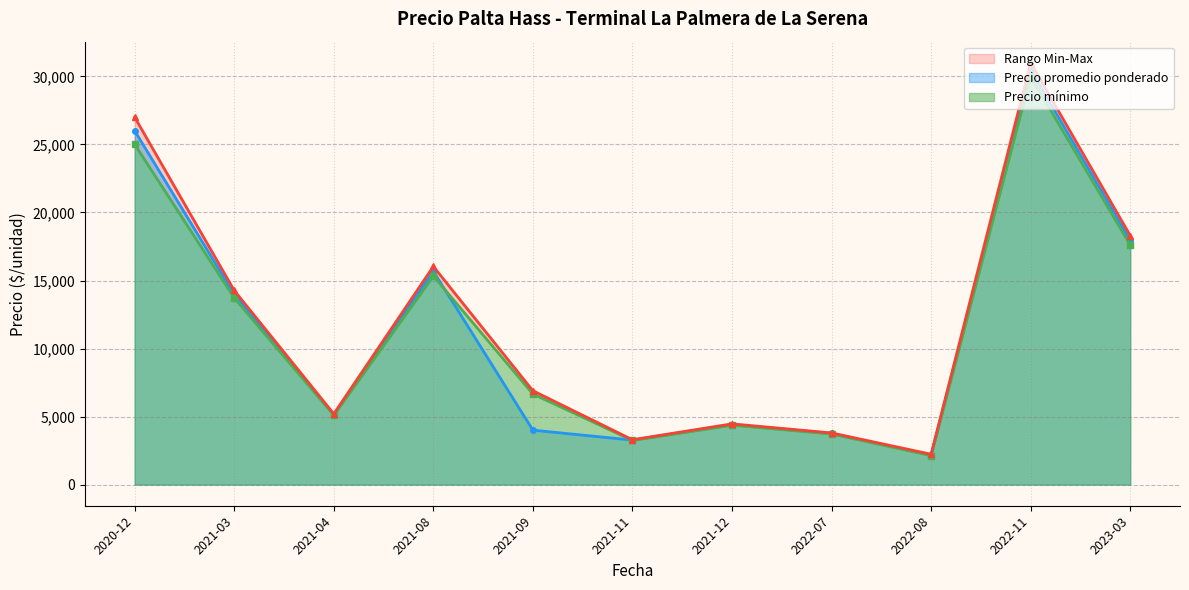

How many data points in Precio promedio ponderado are less than 5150?

5